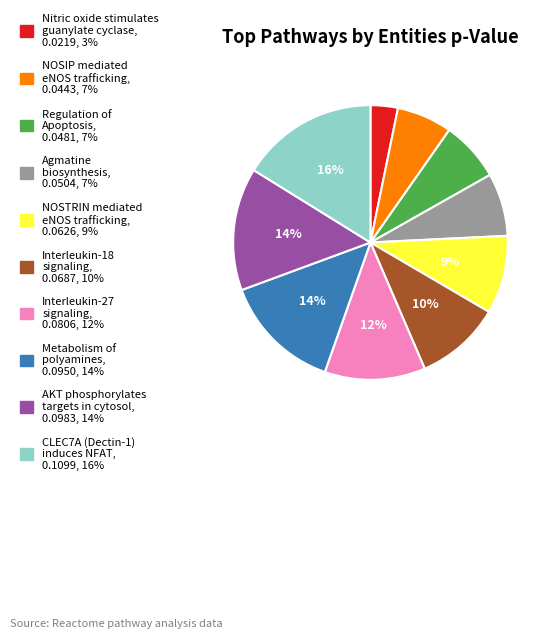

Is the sum of NOSIP mediated eNOS trafficking and Metabolism of polyamines greater than half?

No